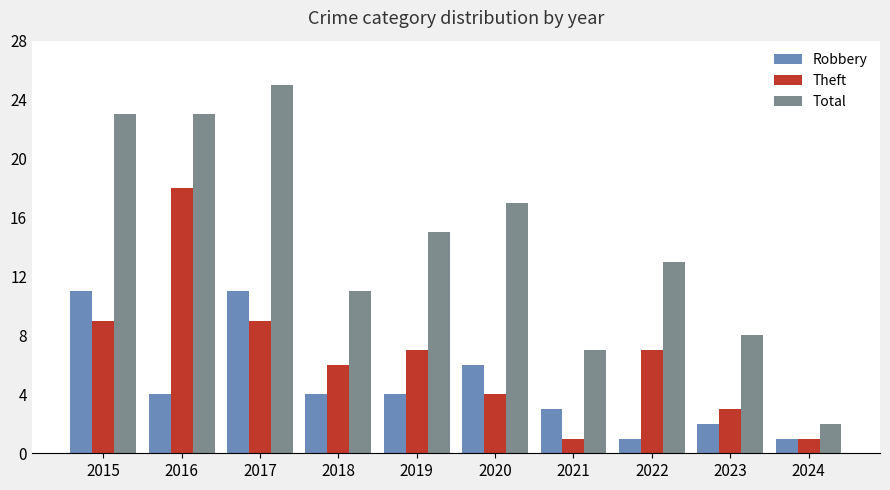

Count the number of categories in the chart.

10